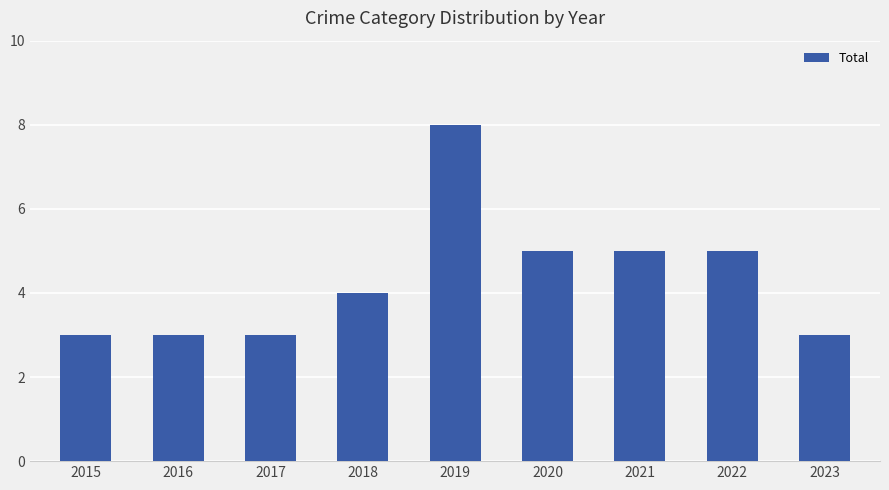

What is the difference between the second highest and minimum values?

2